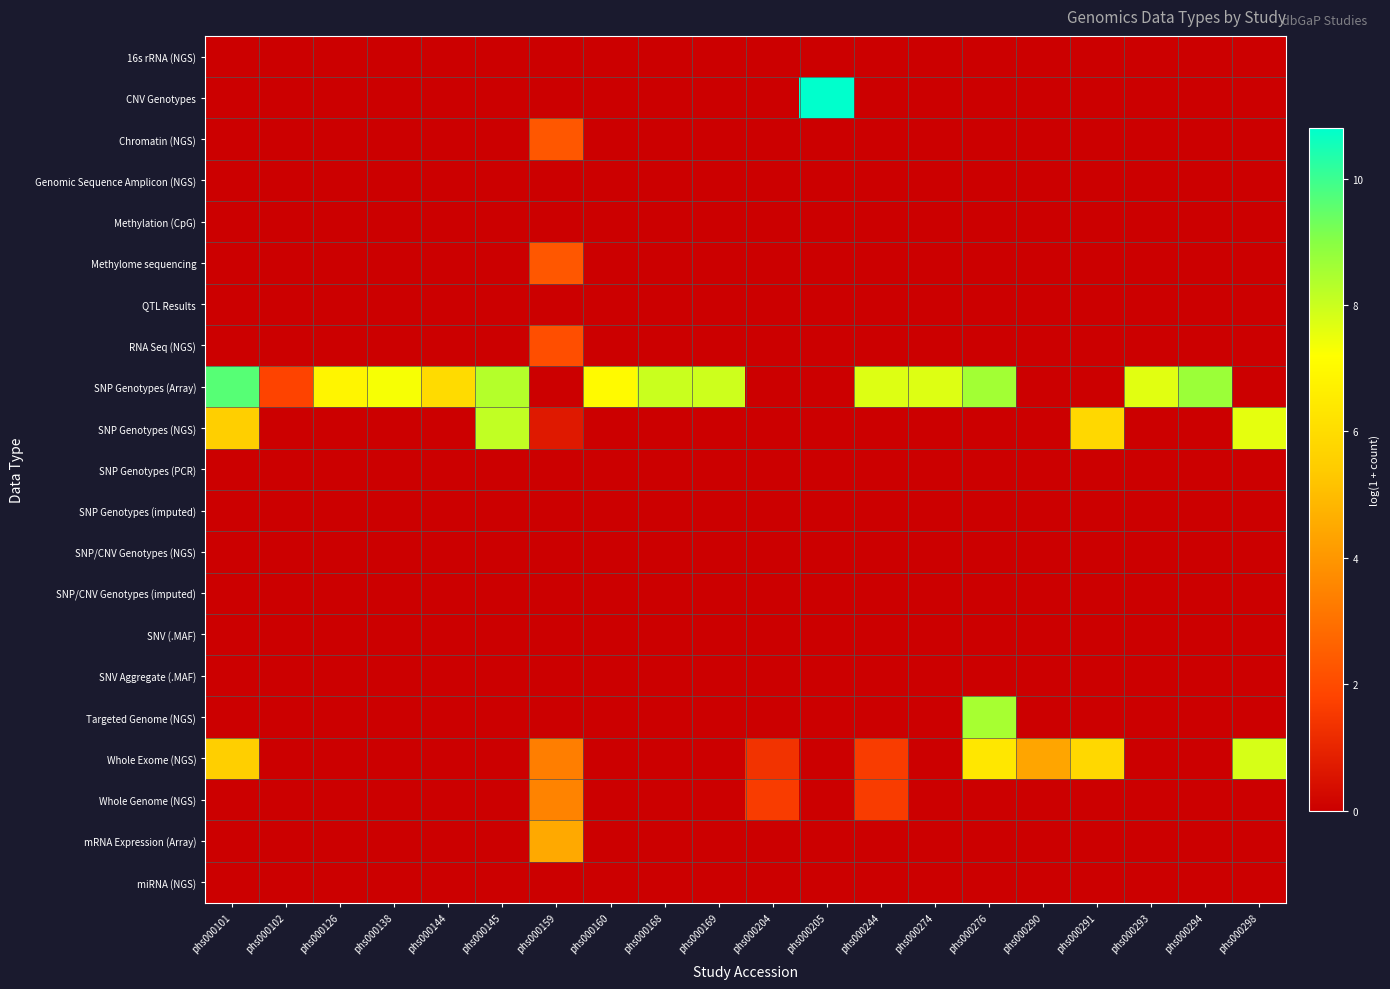

Reading left to right, extract all data points from this chart.

16s rRNA (NGS): phs000101=0.0	phs000102=0.0	phs000126=0.0	phs000138=0.0	phs000144=0.0	phs000145=0.0	phs000159=0.0	phs000160=0.0	phs000168=0.0	phs000169=0.0	phs000204=0.0	phs000205=0.0	phs000244=0.0	phs000274=0.0	phs000276=0.0	phs000290=0.0	phs000291=0.0	phs000293=0.0	phs000294=0.0	phs000298=0.0
CNV Genotypes: phs000101=0.0	phs000102=0.0	phs000126=0.0	phs000138=0.0	phs000144=0.0	phs000145=0.0	phs000159=0.0	phs000160=0.0	phs000168=0.0	phs000169=0.0	phs000204=0.0	phs000205=10.8	phs000244=0.0	phs000274=0.0	phs000276=0.0	phs000290=0.0	phs000291=0.0	phs000293=0.0	phs000294=0.0	phs000298=0.0
Chromatin (NGS): phs000101=0.0	phs000102=0.0	phs000126=0.0	phs000138=0.0	phs000144=0.0	phs000145=0.0	phs000159=2.3	phs000160=0.0	phs000168=0.0	phs000169=0.0	phs000204=0.0	phs000205=0.0	phs000244=0.0	phs000274=0.0	phs000276=0.0	phs000290=0.0	phs000291=0.0	phs000293=0.0	phs000294=0.0	phs000298=0.0
Genomic Sequence Amplicon (NGS): phs000101=0.0	phs000102=0.0	phs000126=0.0	phs000138=0.0	phs000144=0.0	phs000145=0.0	phs000159=0.0	phs000160=0.0	phs000168=0.0	phs000169=0.0	phs000204=0.0	phs000205=0.0	phs000244=0.0	phs000274=0.0	phs000276=0.0	phs000290=0.0	phs000291=0.0	phs000293=0.0	phs000294=0.0	phs000298=0.0
Methylation (CpG): phs000101=0.0	phs000102=0.0	phs000126=0.0	phs000138=0.0	phs000144=0.0	phs000145=0.0	phs000159=0.0	phs000160=0.0	phs000168=0.0	phs000169=0.0	phs000204=0.0	phs000205=0.0	phs000244=0.0	phs000274=0.0	phs000276=0.0	phs000290=0.0	phs000291=0.0	phs000293=0.0	phs000294=0.0	phs000298=0.0
Methylome sequencing: phs000101=0.0	phs000102=0.0	phs000126=0.0	phs000138=0.0	phs000144=0.0	phs000145=0.0	phs000159=2.3	phs000160=0.0	phs000168=0.0	phs000169=0.0	phs000204=0.0	phs000205=0.0	phs000244=0.0	phs000274=0.0	phs000276=0.0	phs000290=0.0	phs000291=0.0	phs000293=0.0	phs000294=0.0	phs000298=0.0
QTL Results: phs000101=0.0	phs000102=0.0	phs000126=0.0	phs000138=0.0	phs000144=0.0	phs000145=0.0	phs000159=0.0	phs000160=0.0	phs000168=0.0	phs000169=0.0	phs000204=0.0	phs000205=0.0	phs000244=0.0	phs000274=0.0	phs000276=0.0	phs000290=0.0	phs000291=0.0	phs000293=0.0	phs000294=0.0	phs000298=0.0
RNA Seq (NGS): phs000101=0.0	phs000102=0.0	phs000126=0.0	phs000138=0.0	phs000144=0.0	phs000145=0.0	phs000159=2.1	phs000160=0.0	phs000168=0.0	phs000169=0.0	phs000204=0.0	phs000205=0.0	phs000244=0.0	phs000274=0.0	phs000276=0.0	phs000290=0.0	phs000291=0.0	phs000293=0.0	phs000294=0.0	phs000298=0.0
SNP Genotypes (Array): phs000101=9.6	phs000102=1.8	phs000126=6.9	phs000138=7.3	phs000144=6.0	phs000145=8.3	phs000159=0.0	phs000160=7.0	phs000168=8.0	phs000169=7.9	phs000204=0.0	phs000205=0.0	phs000244=7.7	phs000274=7.7	phs000276=8.6	phs000290=0.0	phs000291=0.0	phs000293=7.6	phs000294=8.7	phs000298=0.0
SNP Genotypes (NGS): phs000101=5.5	phs000102=0.0	phs000126=0.0	phs000138=0.0	phs000144=0.0	phs000145=8.1	phs000159=0.7	phs000160=0.0	phs000168=0.0	phs000169=0.0	phs000204=0.0	phs000205=0.0	phs000244=0.0	phs000274=0.0	phs000276=0.0	phs000290=0.0	phs000291=5.8	phs000293=0.0	phs000294=0.0	phs000298=7.6
SNP Genotypes (PCR): phs000101=0.0	phs000102=0.0	phs000126=0.0	phs000138=0.0	phs000144=0.0	phs000145=0.0	phs000159=0.0	phs000160=0.0	phs000168=0.0	phs000169=0.0	phs000204=0.0	phs000205=0.0	phs000244=0.0	phs000274=0.0	phs000276=0.0	phs000290=0.0	phs000291=0.0	phs000293=0.0	phs000294=0.0	phs000298=0.0
SNP Genotypes (imputed): phs000101=0.0	phs000102=0.0	phs000126=0.0	phs000138=0.0	phs000144=0.0	phs000145=0.0	phs000159=0.0	phs000160=0.0	phs000168=0.0	phs000169=0.0	phs000204=0.0	phs000205=0.0	phs000244=0.0	phs000274=0.0	phs000276=0.0	phs000290=0.0	phs000291=0.0	phs000293=0.0	phs000294=0.0	phs000298=0.0
SNP/CNV Genotypes (NGS): phs000101=0.0	phs000102=0.0	phs000126=0.0	phs000138=0.0	phs000144=0.0	phs000145=0.0	phs000159=0.0	phs000160=0.0	phs000168=0.0	phs000169=0.0	phs000204=0.0	phs000205=0.0	phs000244=0.0	phs000274=0.0	phs000276=0.0	phs000290=0.0	phs000291=0.0	phs000293=0.0	phs000294=0.0	phs000298=0.0
SNP/CNV Genotypes (imputed): phs000101=0.0	phs000102=0.0	phs000126=0.0	phs000138=0.0	phs000144=0.0	phs000145=0.0	phs000159=0.0	phs000160=0.0	phs000168=0.0	phs000169=0.0	phs000204=0.0	phs000205=0.0	phs000244=0.0	phs000274=0.0	phs000276=0.0	phs000290=0.0	phs000291=0.0	phs000293=0.0	phs000294=0.0	phs000298=0.0
SNV (.MAF): phs000101=0.0	phs000102=0.0	phs000126=0.0	phs000138=0.0	phs000144=0.0	phs000145=0.0	phs000159=0.0	phs000160=0.0	phs000168=0.0	phs000169=0.0	phs000204=0.0	phs000205=0.0	phs000244=0.0	phs000274=0.0	phs000276=0.0	phs000290=0.0	phs000291=0.0	phs000293=0.0	phs000294=0.0	phs000298=0.0
SNV Aggregate (.MAF): phs000101=0.0	phs000102=0.0	phs000126=0.0	phs000138=0.0	phs000144=0.0	phs000145=0.0	phs000159=0.0	phs000160=0.0	phs000168=0.0	phs000169=0.0	phs000204=0.0	phs000205=0.0	phs000244=0.0	phs000274=0.0	phs000276=0.0	phs000290=0.0	phs000291=0.0	phs000293=0.0	phs000294=0.0	phs000298=0.0
Targeted Genome (NGS): phs000101=0.0	phs000102=0.0	phs000126=0.0	phs000138=0.0	phs000144=0.0	phs000145=0.0	phs000159=0.0	phs000160=0.0	phs000168=0.0	phs000169=0.0	phs000204=0.0	phs000205=0.0	phs000244=0.0	phs000274=0.0	phs000276=8.5	phs000290=0.0	phs000291=0.0	phs000293=0.0	phs000294=0.0	phs000298=0.0
Whole Exome (NGS): phs000101=5.5	phs000102=0.0	phs000126=0.0	phs000138=0.0	phs000144=0.0	phs000145=0.0	phs000159=3.4	phs000160=0.0	phs000168=0.0	phs000169=0.0	phs000204=1.4	phs000205=0.0	phs000244=1.6	phs000274=0.0	phs000276=6.4	phs000290=4.4	phs000291=5.8	phs000293=0.0	phs000294=0.0	phs000298=7.8
Whole Genome (NGS): phs000101=0.0	phs000102=0.0	phs000126=0.0	phs000138=0.0	phs000144=0.0	phs000145=0.0	phs000159=3.5	phs000160=0.0	phs000168=0.0	phs000169=0.0	phs000204=1.6	phs000205=0.0	phs000244=1.6	phs000274=0.0	phs000276=0.0	phs000290=0.0	phs000291=0.0	phs000293=0.0	phs000294=0.0	phs000298=0.0
mRNA Expression (Array): phs000101=0.0	phs000102=0.0	phs000126=0.0	phs000138=0.0	phs000144=0.0	phs000145=0.0	phs000159=4.5	phs000160=0.0	phs000168=0.0	phs000169=0.0	phs000204=0.0	phs000205=0.0	phs000244=0.0	phs000274=0.0	phs000276=0.0	phs000290=0.0	phs000291=0.0	phs000293=0.0	phs000294=0.0	phs000298=0.0
miRNA (NGS): phs000101=0.0	phs000102=0.0	phs000126=0.0	phs000138=0.0	phs000144=0.0	phs000145=0.0	phs000159=0.0	phs000160=0.0	phs000168=0.0	phs000169=0.0	phs000204=0.0	phs000205=0.0	phs000244=0.0	phs000274=0.0	phs000276=0.0	phs000290=0.0	phs000291=0.0	phs000293=0.0	phs000294=0.0	phs000298=0.0